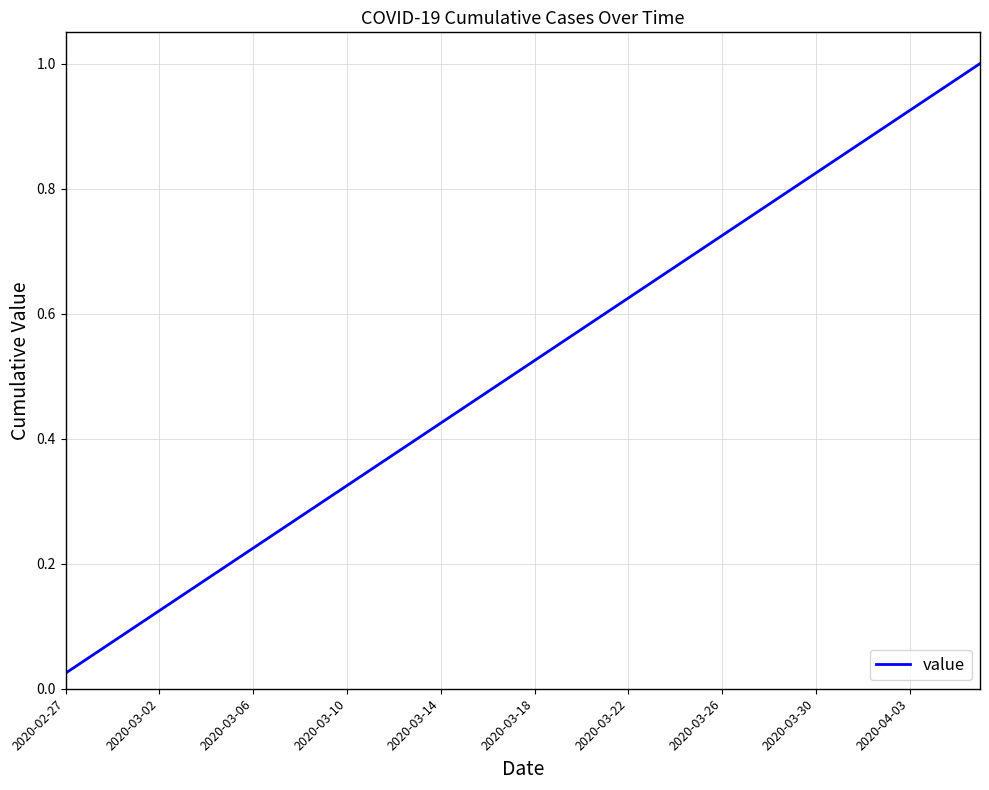

Does the chart have visible grid lines?

Yes